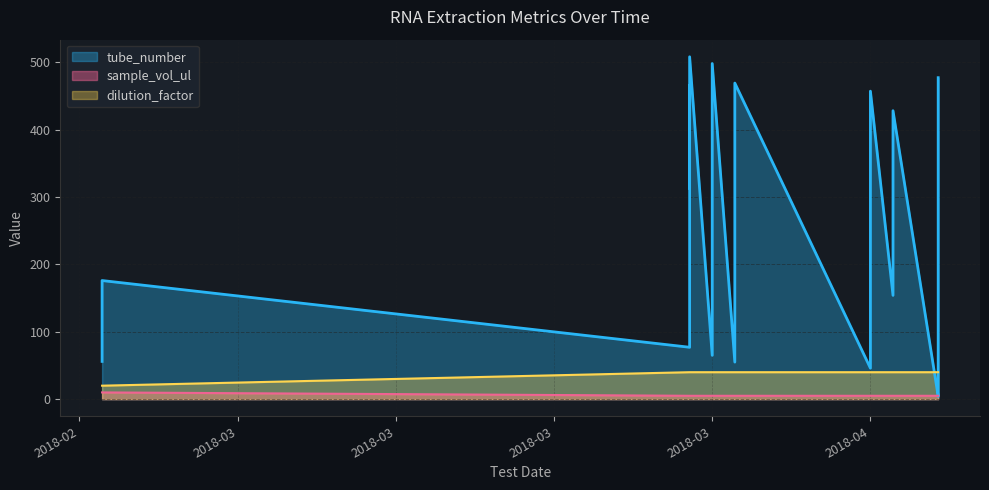

What is the total value across all series at 2018-04-06?

49